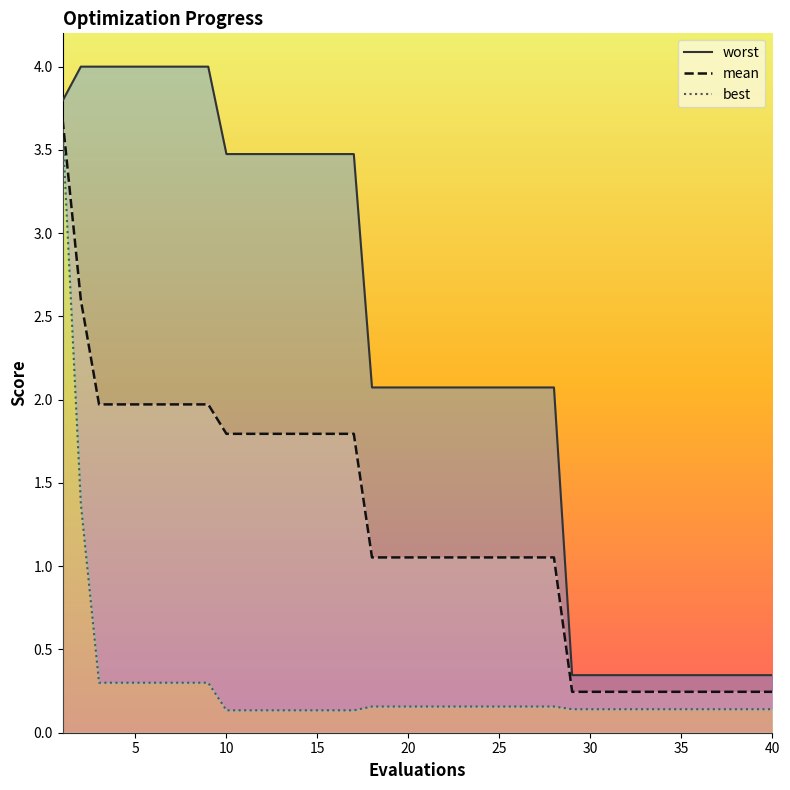

What is the average value of the best series?

0.3